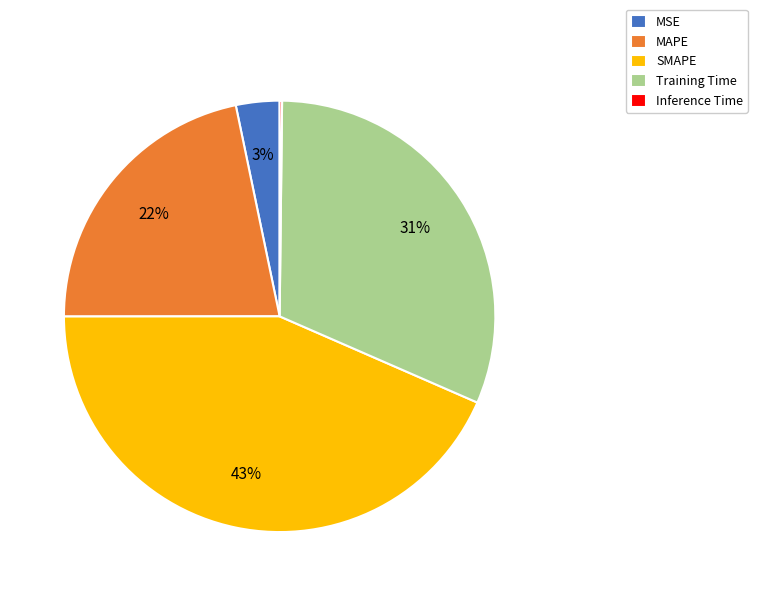

Is there any slice that represents more than half of the pie?

No